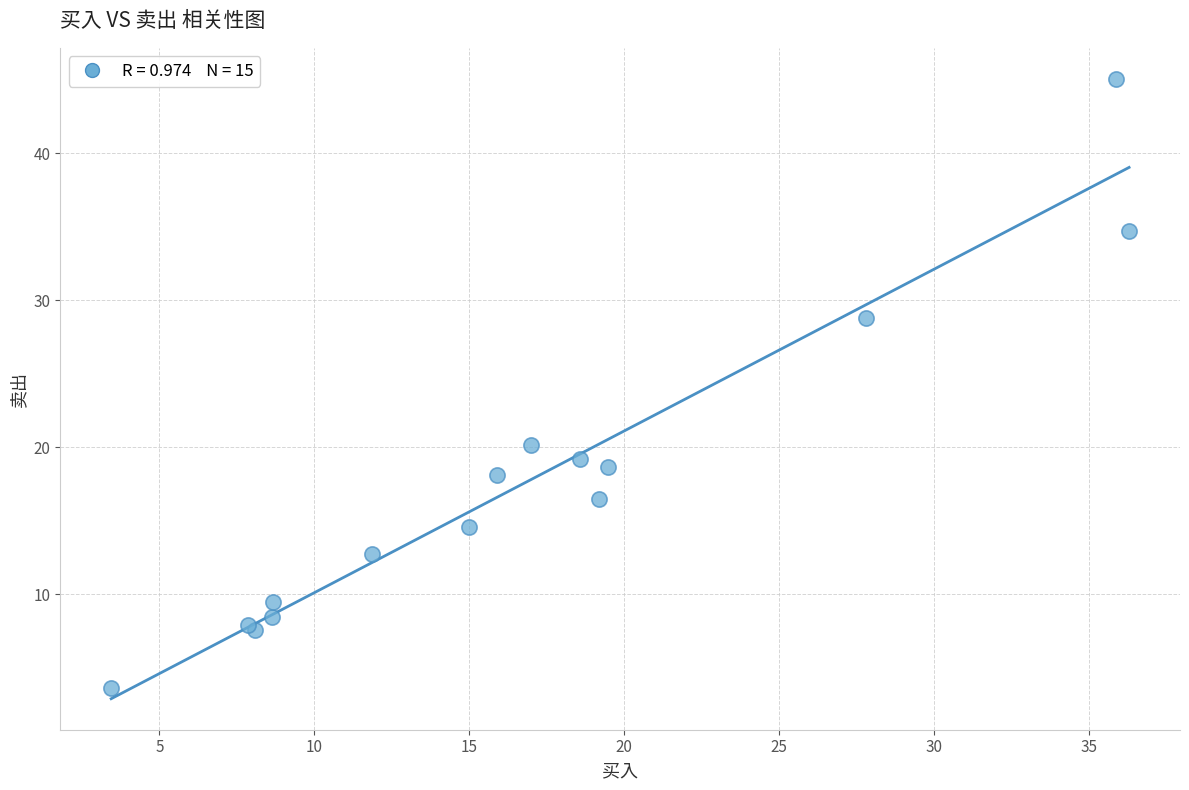

What Y value in the scatter plot is closest to 24?

20.2